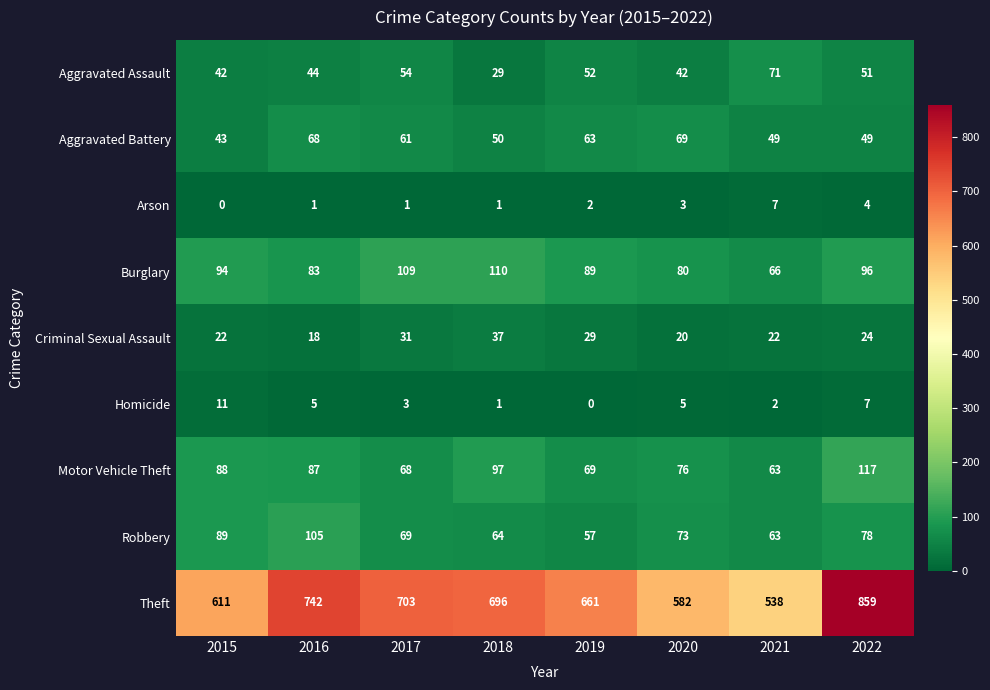

The Aggravated Assault series shows 42 at 2015. True or false?

True